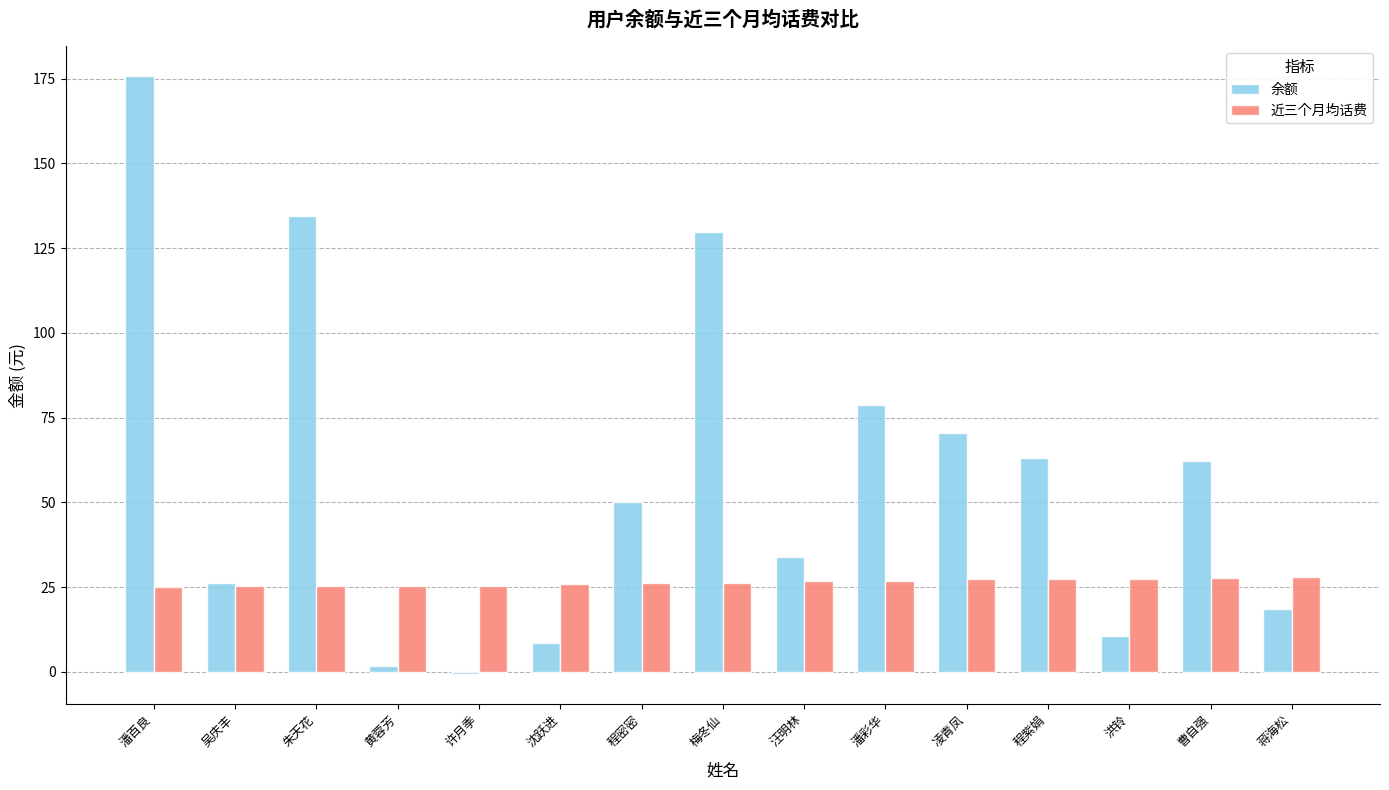

Which series has the largest total across all categories?

余额